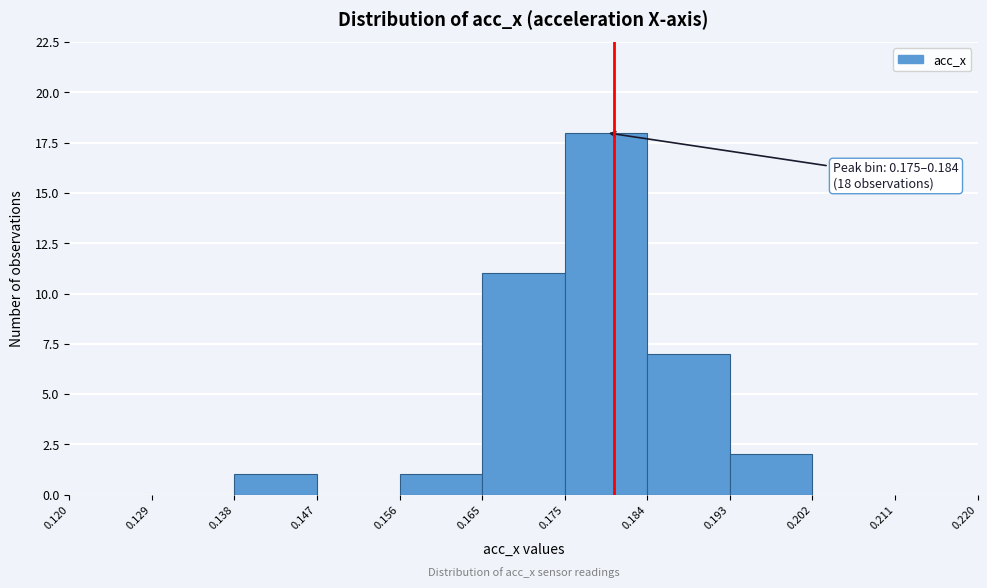

Which range on the x-axis has the tallest bar?

0.175 to 0.184